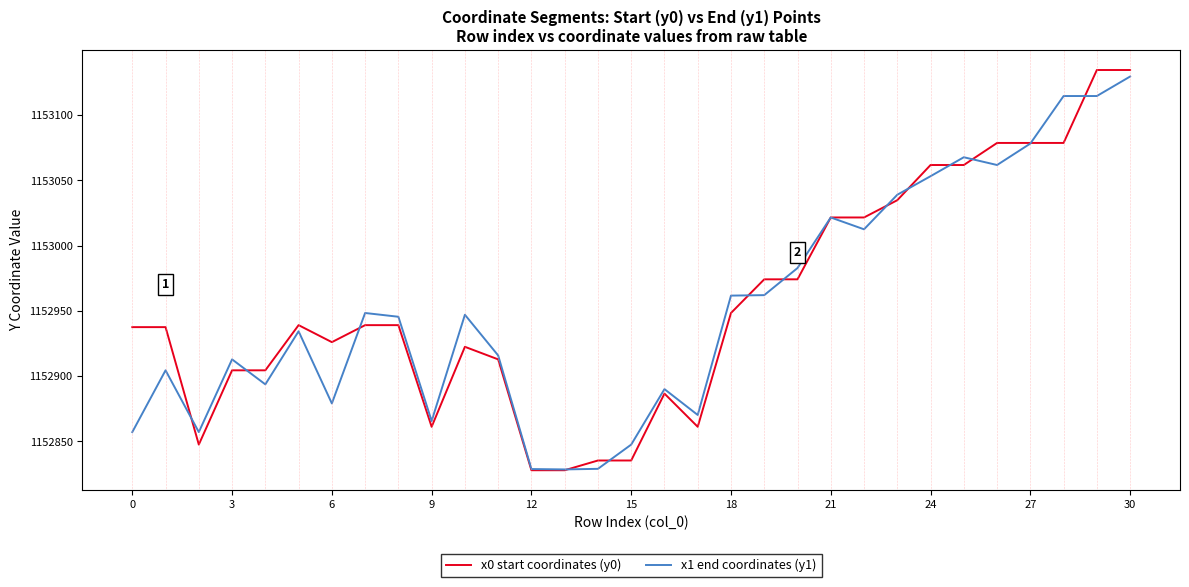

Which series has the largest range (max minus min)?

x0 start coordinates (y0)